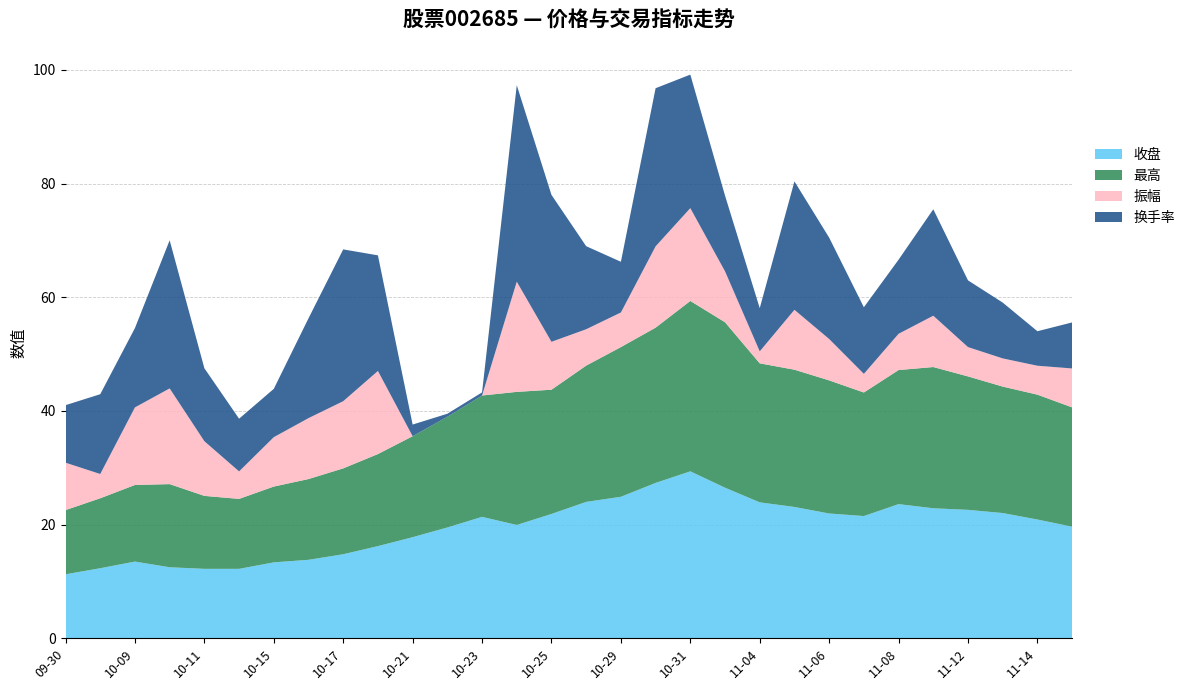

Reading right to left, extract all data points from this chart.

收盘: 19.6	20.9	22.0	22.6	22.9	23.6	21.5	21.9	23.1	23.9	26.5	29.4	27.3	24.9	24.0	21.9	19.9	21.4	19.5	17.8	16.2	14.8	13.8	13.3	12.2	12.2	12.5	13.5	12.3	11.2
最高: 21.0	22.0	22.2	23.5	24.9	23.6	21.7	23.4	24.1	24.5	29.1	30.0	27.3	26.3	24.0	21.9	23.4	21.4	19.5	17.8	16.2	15.1	14.2	13.3	12.3	12.8	14.6	13.5	12.3	11.3
振幅: 6.8	5.1	5.0	5.2	9.0	6.4	3.3	7.3	10.5	2.1	9.0	16.3	14.3	6.1	6.4	8.4	19.4	0.0	0.0	0.0	14.6	11.8	10.7	8.7	4.8	9.6	16.8	13.7	4.3	8.3
换手率: 8.1	6.1	9.8	11.7	18.7	13.0	11.7	17.8	22.6	7.6	13.3	23.5	27.8	8.9	14.6	25.9	34.6	0.6	0.5	2.0	20.3	26.7	17.6	8.5	9.3	12.8	26.1	14.0	14.0	10.1